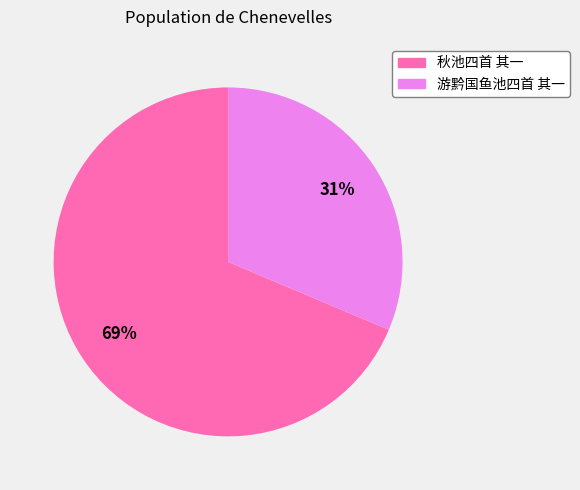

The 秋池四首 其一 slice represents 82% of the pie. True or false?

False